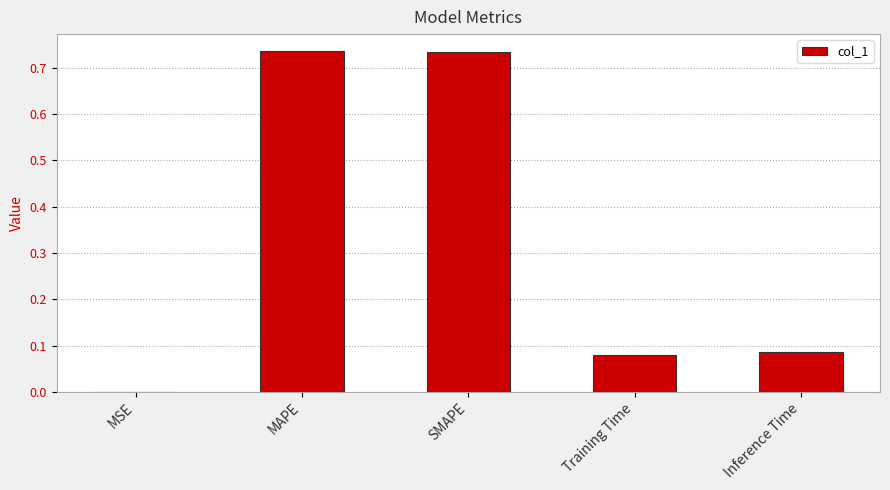

Are the bars horizontal?

No